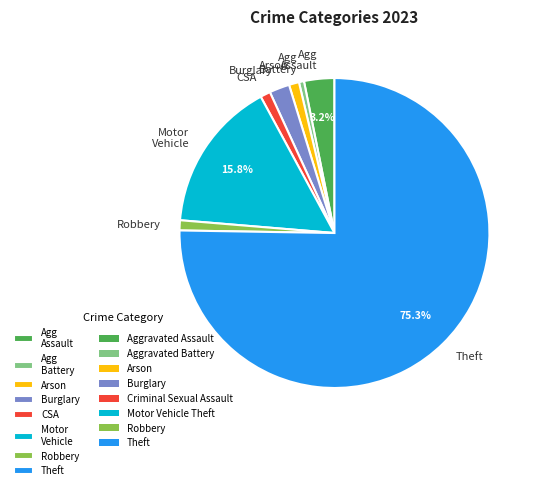

How many slices are in this pie chart?

8